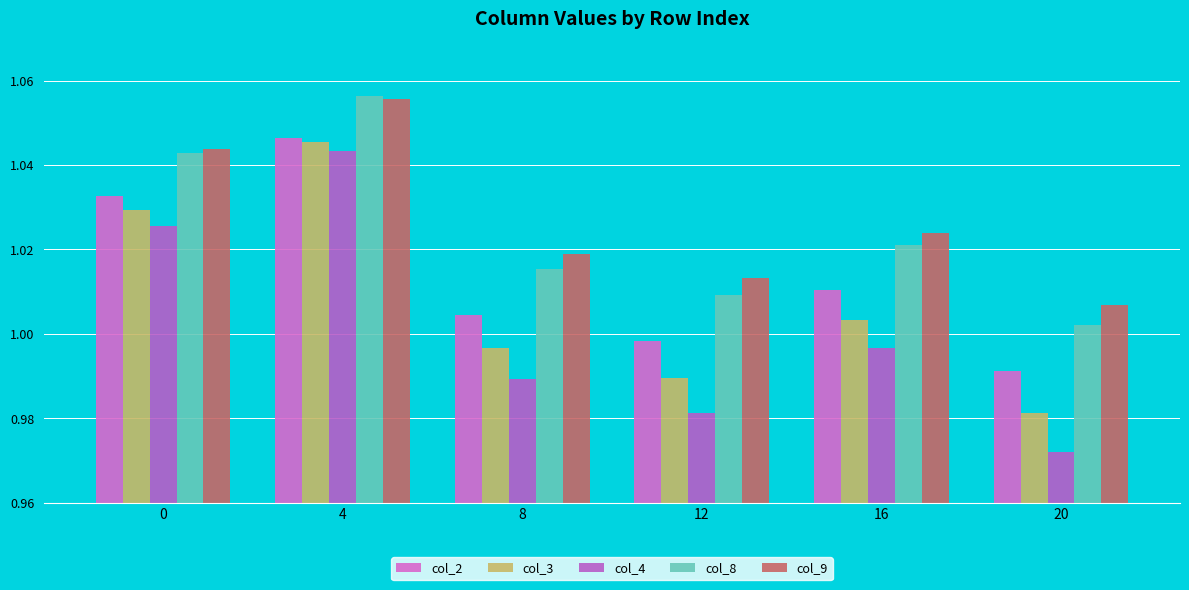

How many groups of bars are there?

6